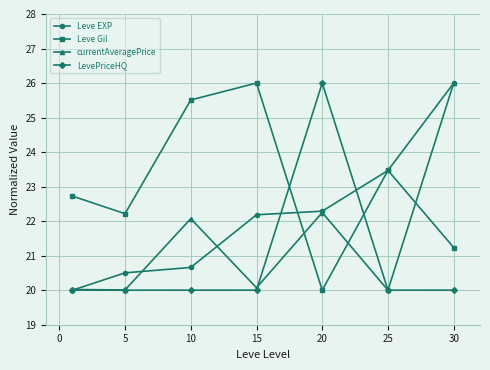

Reading right to left, list all the values displayed in this chart.

Leve EXP: 26.0	23.5	22.3	22.2	20.7	20.5	20.0
Leve Gil: 21.2	23.5	20.0	26.0	25.5	22.2	22.7
currentAveragePrice: 26.0	20.0	22.3	20.1	22.1	20.0	20.0
LevePriceHQ: 20.0	20.0	26.0	20.0	20.0	20.0	20.0